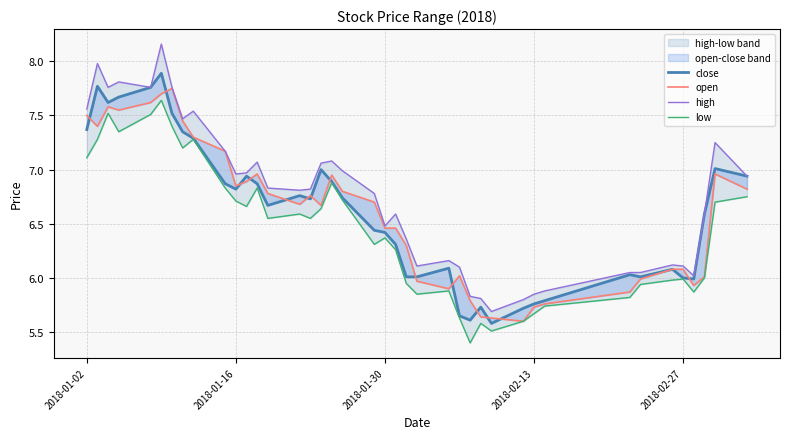

True or false: high has more than 0 points higher than both neighbors.

True